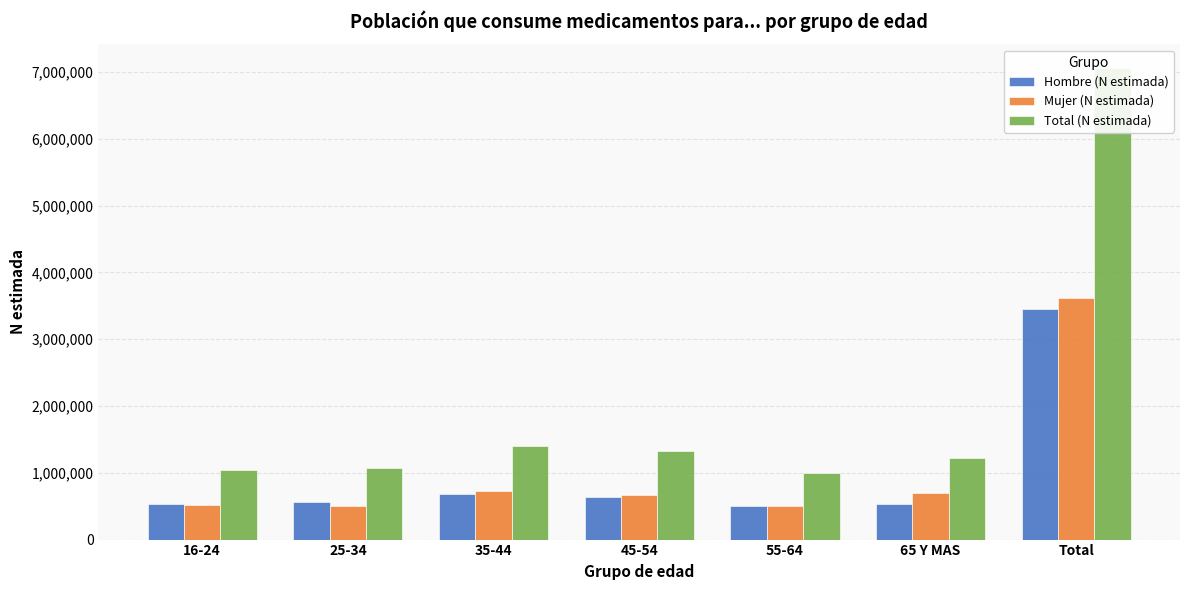

What is the sum of all Hombre (N estimada) values?

6892265